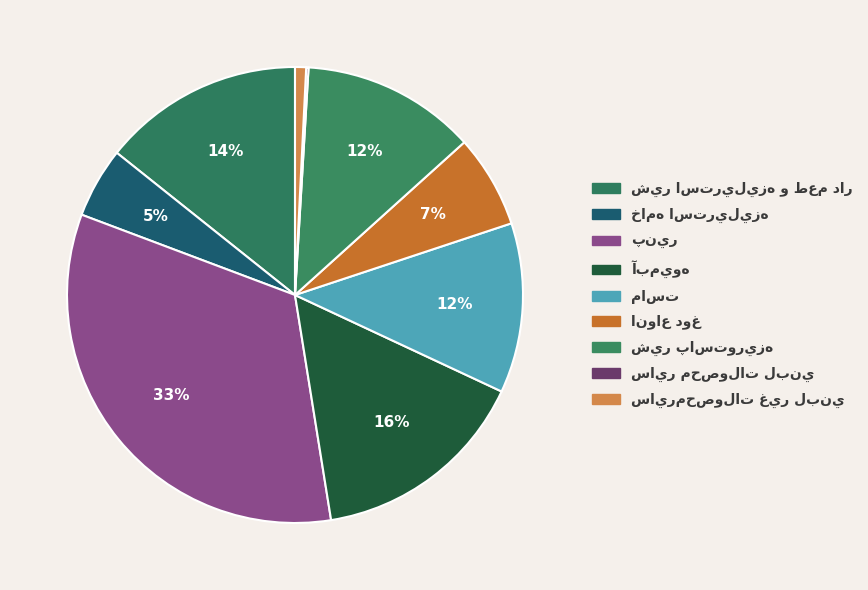

What is the largest slice in the pie chart?

پنير